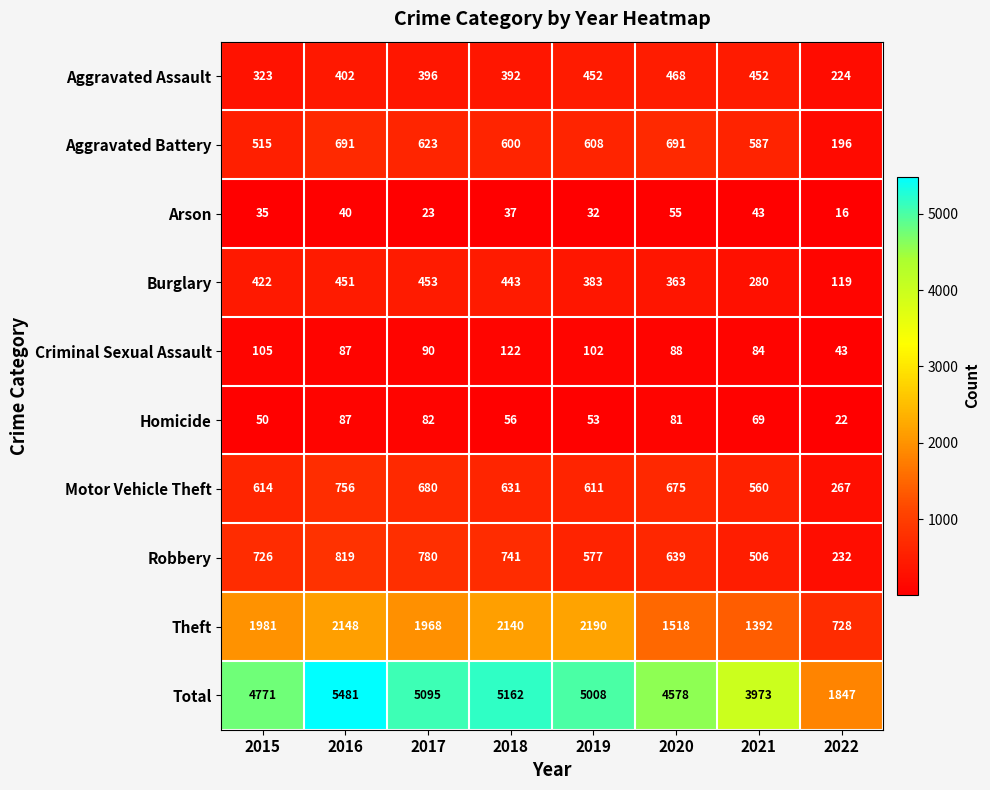

At which category does the chart reach its minimum across all series?

2022